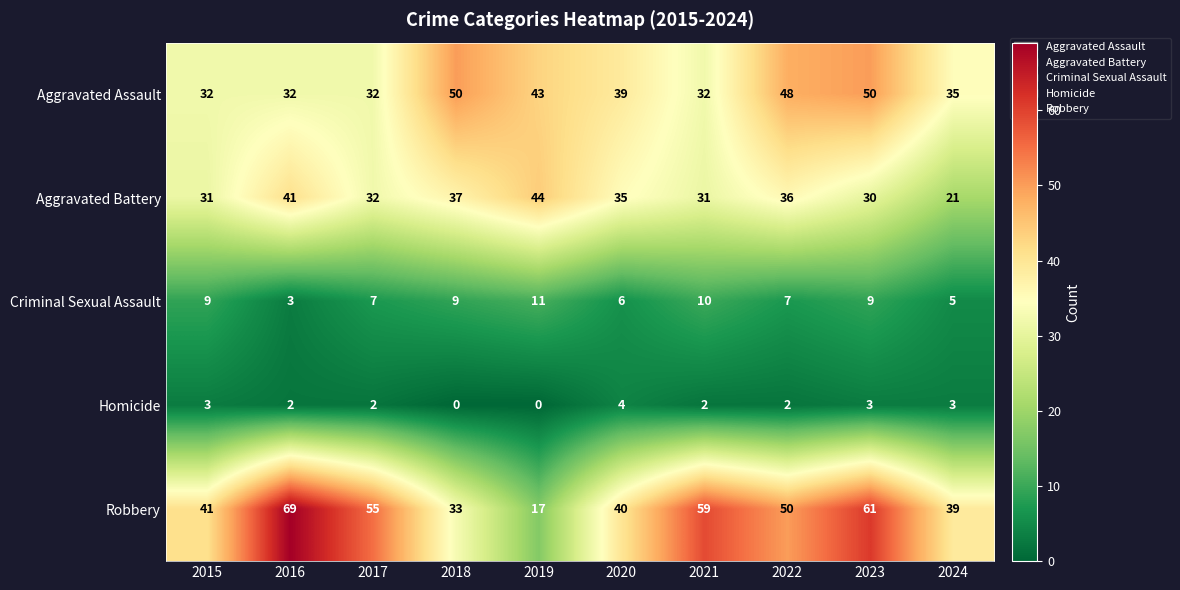

Which series has the largest range (max minus min)?

Robbery